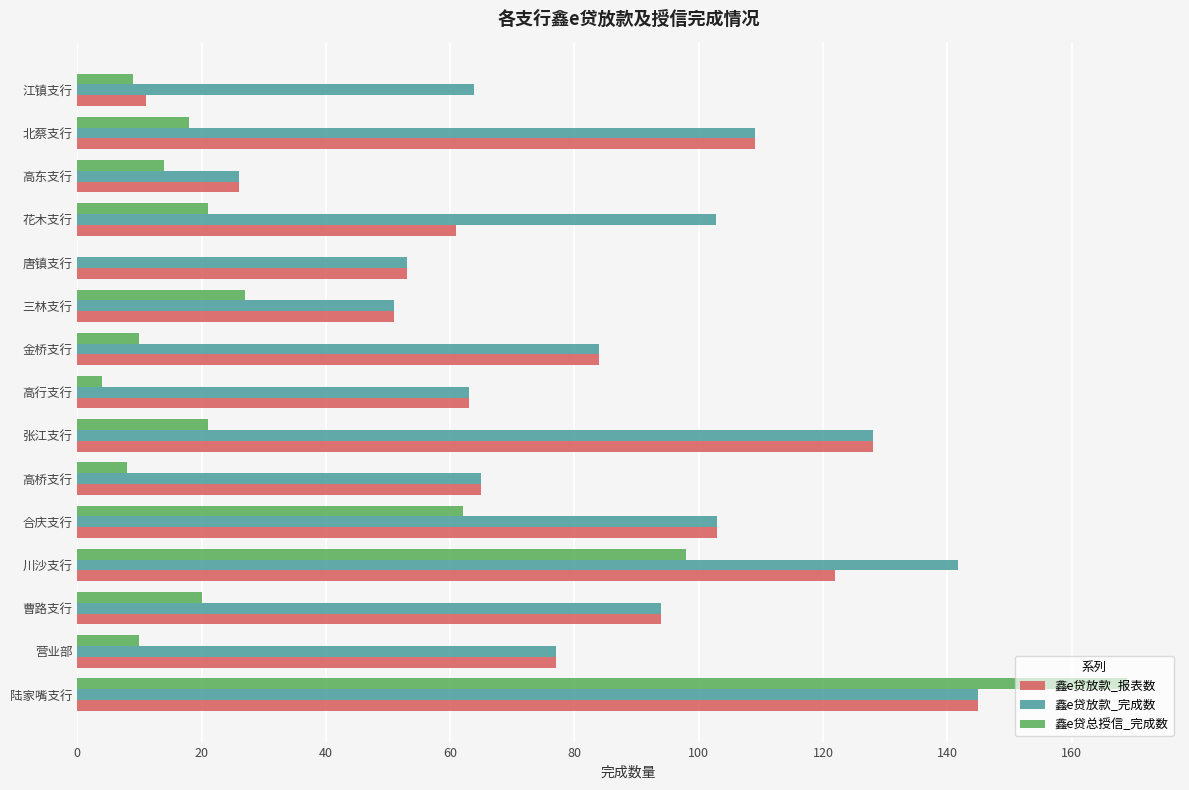

Which series changed the most between 川沙支行 and 唐镇支行?

鑫e贷总授信_完成数